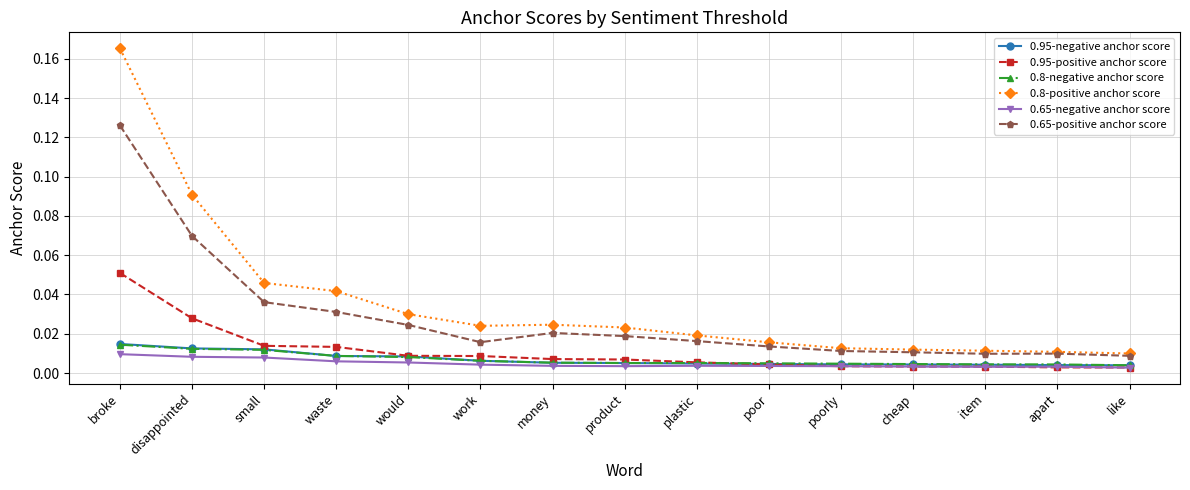

Where is the first local minimum for 0.65-positive anchor score?

work